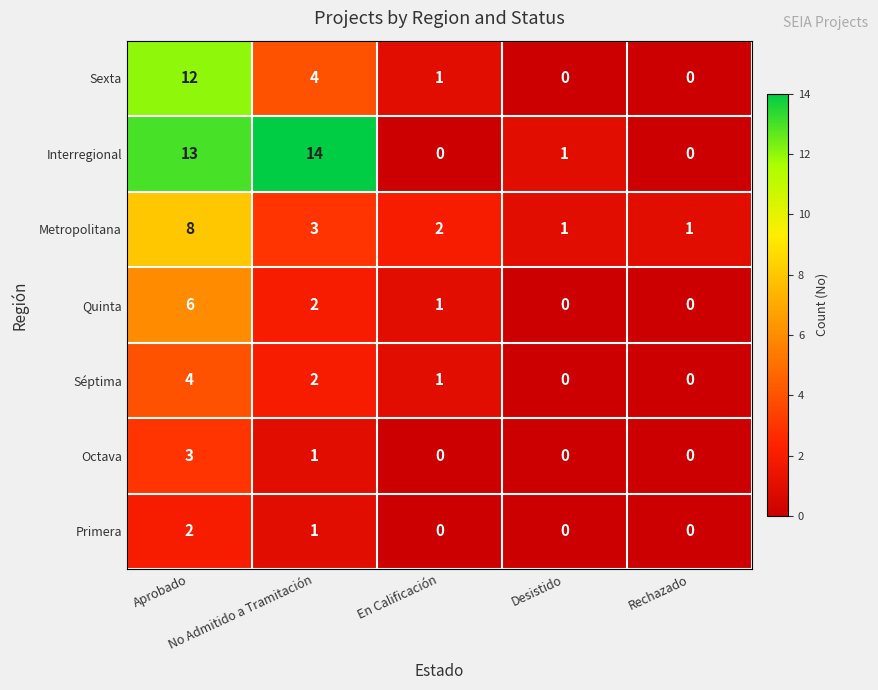

What is the maximum value shown in the chart?

14